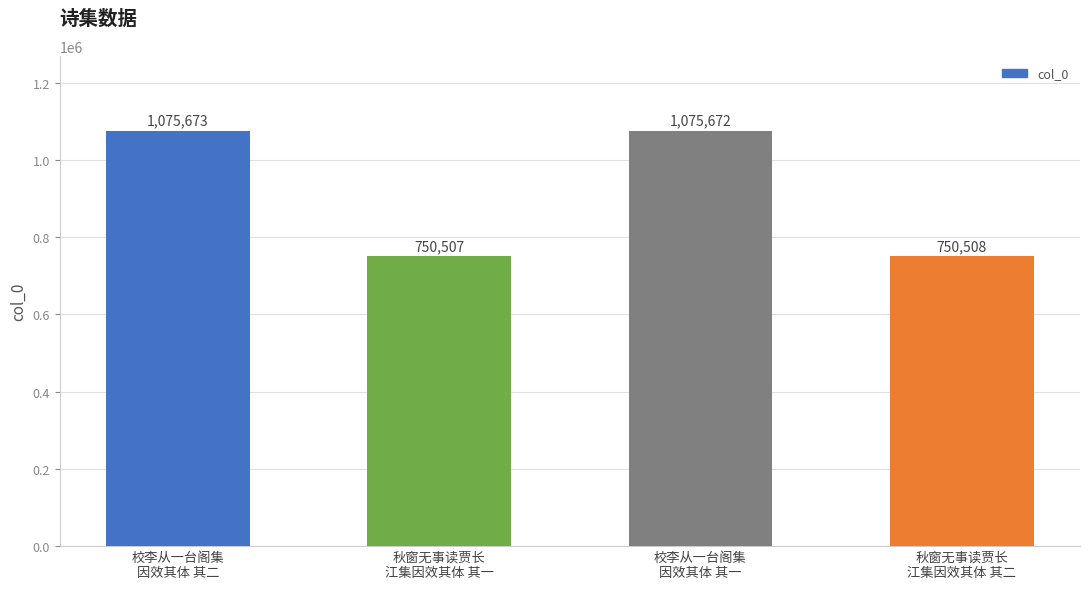

What is the label of the 3rd bar from the left?

校李从一台阁集
因效其体 其一